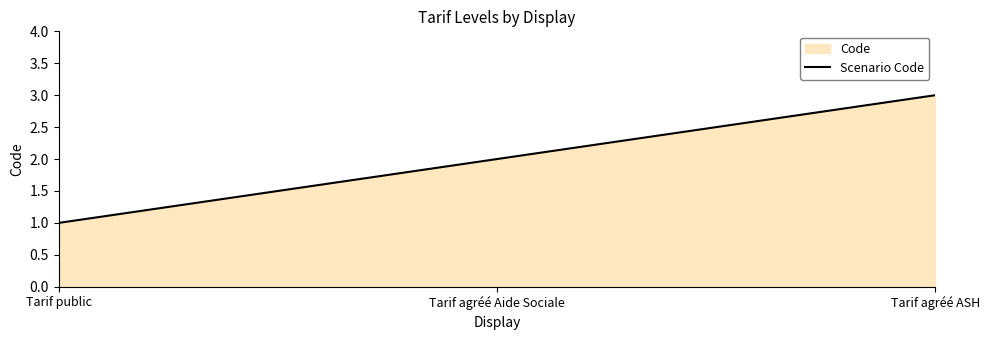

The chart shows a value of 1 at Tarif public. True or false?

True